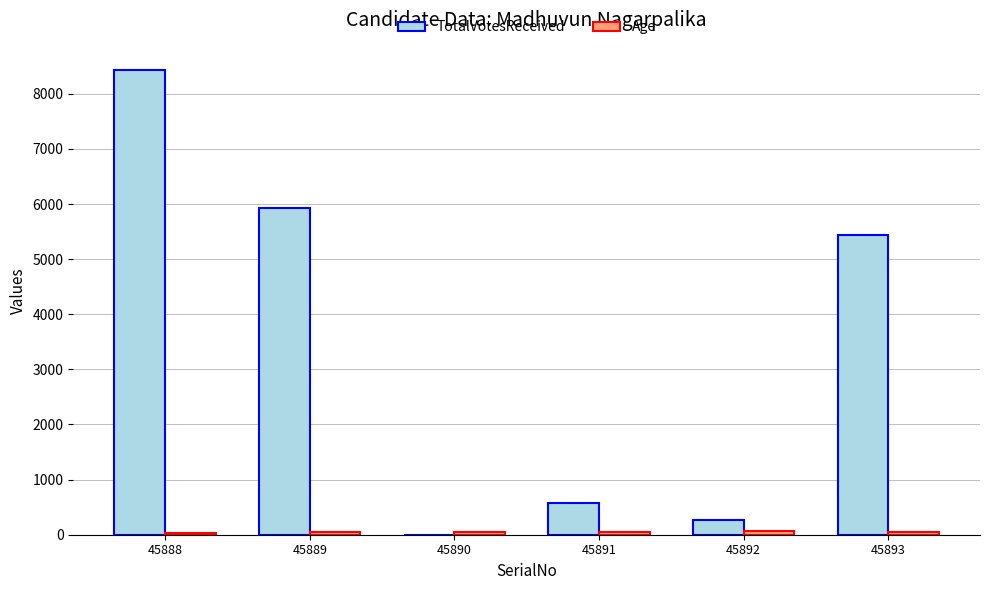

Which series changed the most between 45889 and 45891?

TotalVotesReceived